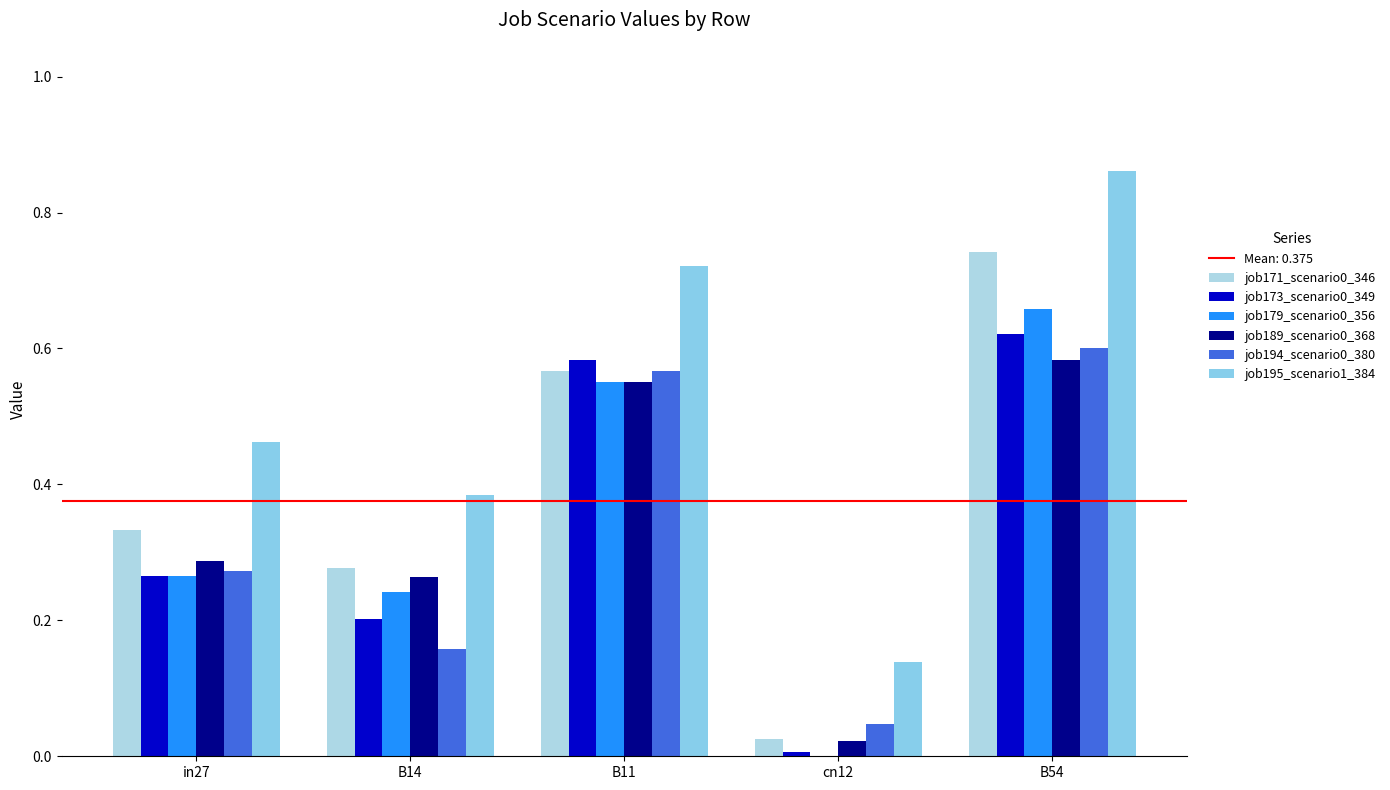

What is the highest value of the job179_scenario0_356 series?

0.7